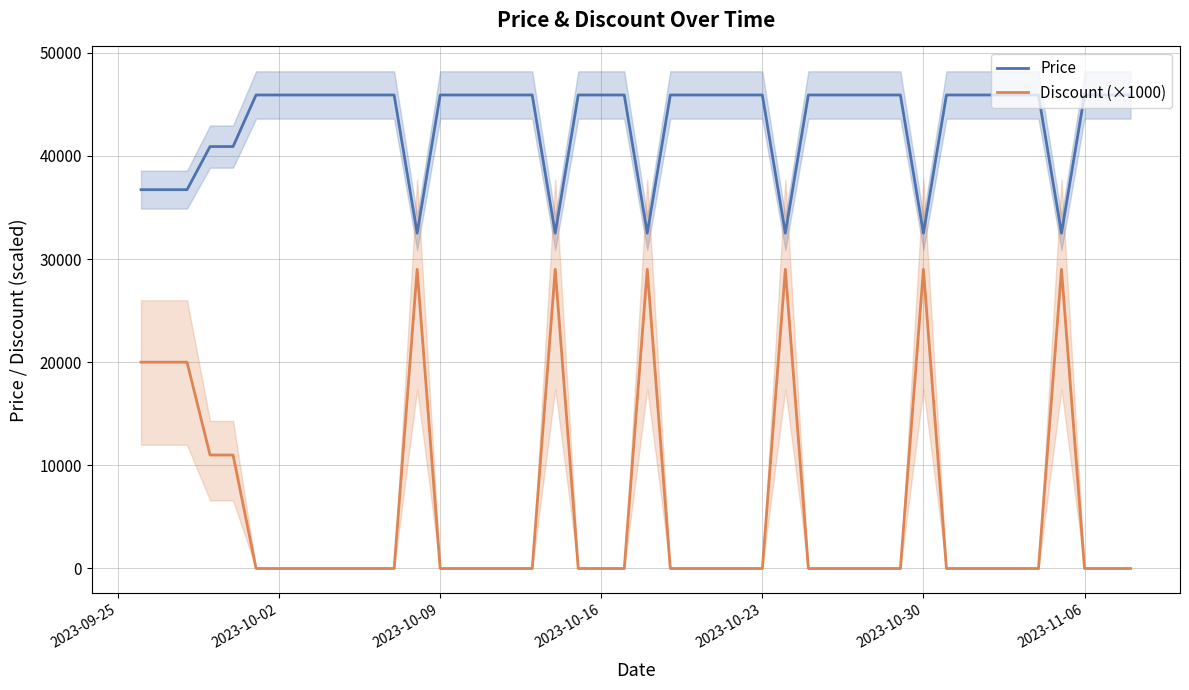

True or false: Price and Discount (×1000) cross at least once.

False